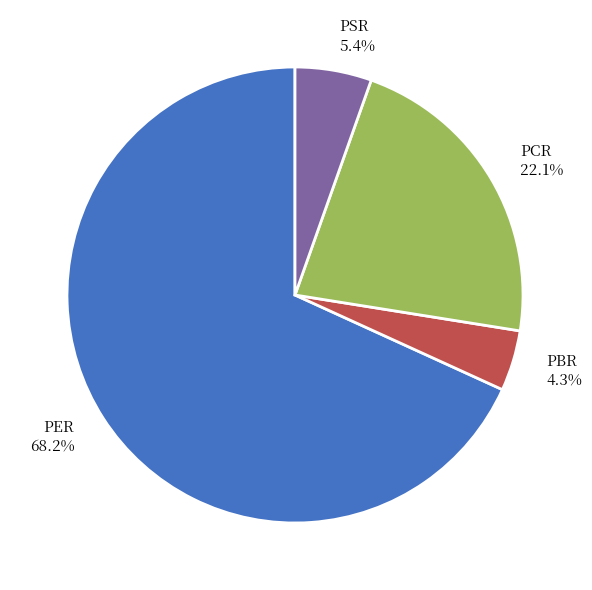

To the nearest percent, what is the average slice percentage?

25%